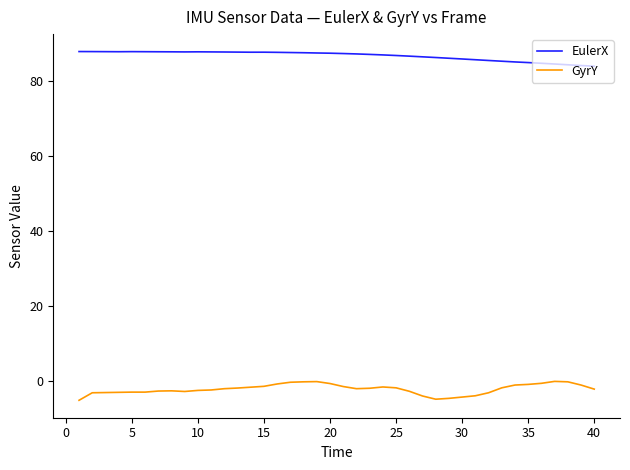

What is the difference between the maximum and minimum values in the EulerX series?

3.9